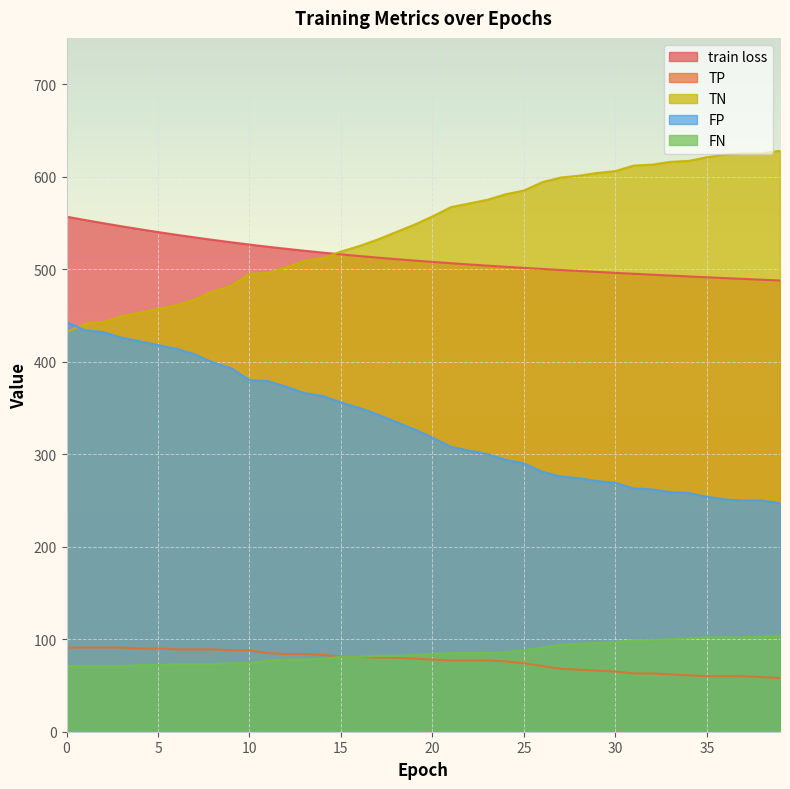

What are all the series names shown in the legend?

train loss, TP, TN, FP, FN